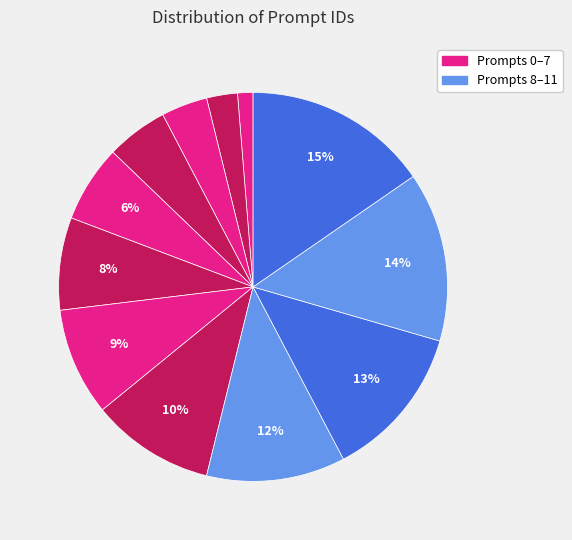

How many segments does this pie chart have?

12